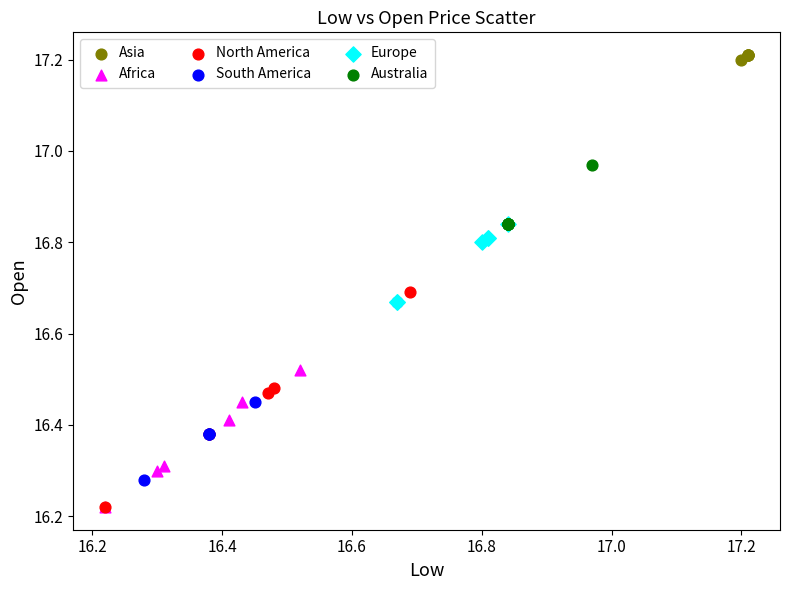

Which series contains the highest Y value?

Asia